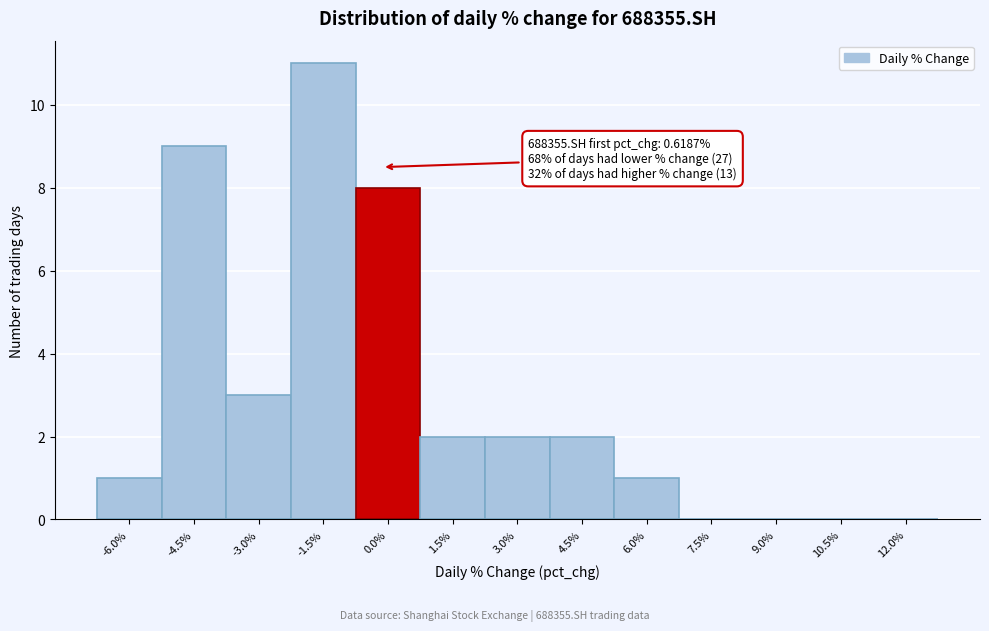

Reading left to right, list all the values displayed in this chart.

-6.0%=1	-4.5%=9	-3.0%=3	-1.5%=11	0.0%=8	1.5%=2	3.0%=2	4.5%=2	6.0%=1	7.5%=0	9.0%=0	10.5%=0	12.0%=0